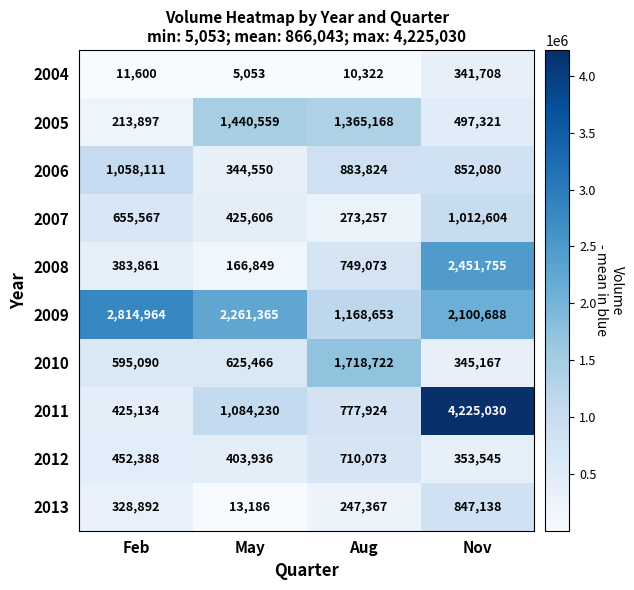

What is the spread (max minus min) of values at Aug?

1708400